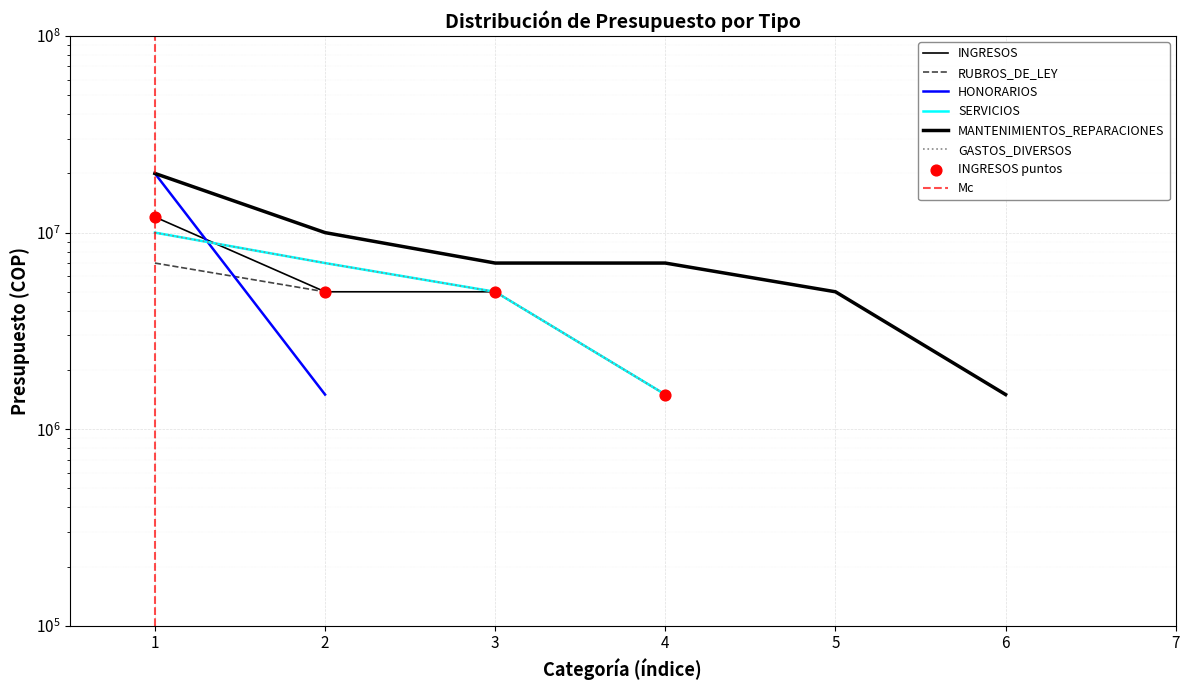

Which series reaches the minimum Y coordinate?

INGRESOS